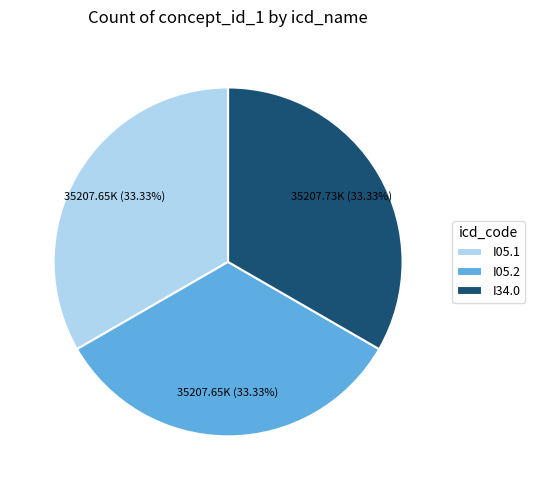

What is the ratio of the value at I34.0 to the value at I05.2?

1.0